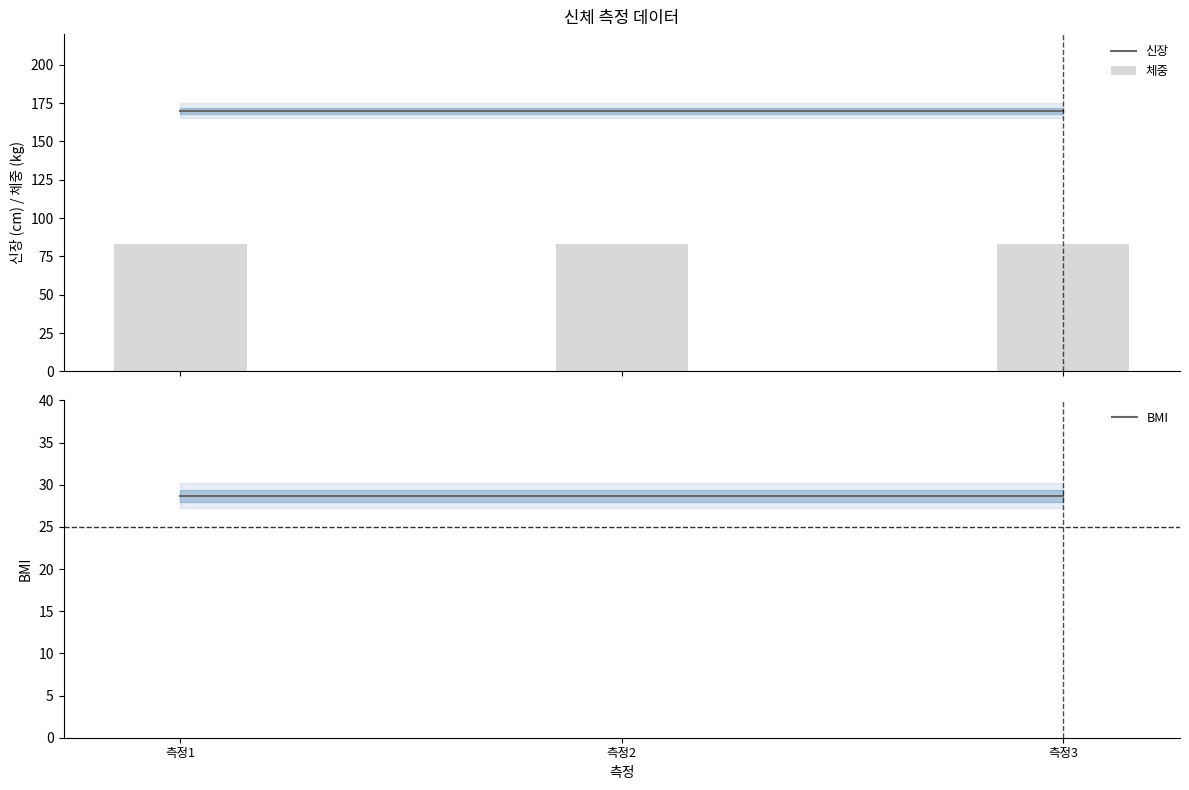

The 체중 series shows 31.7 at 측정1. True or false?

False